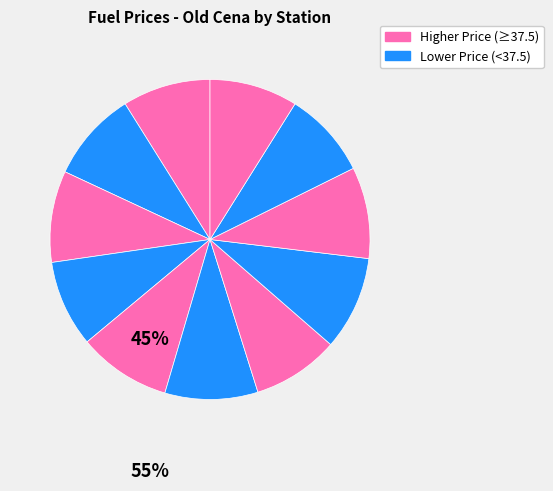

How many slices are in this pie chart?

11